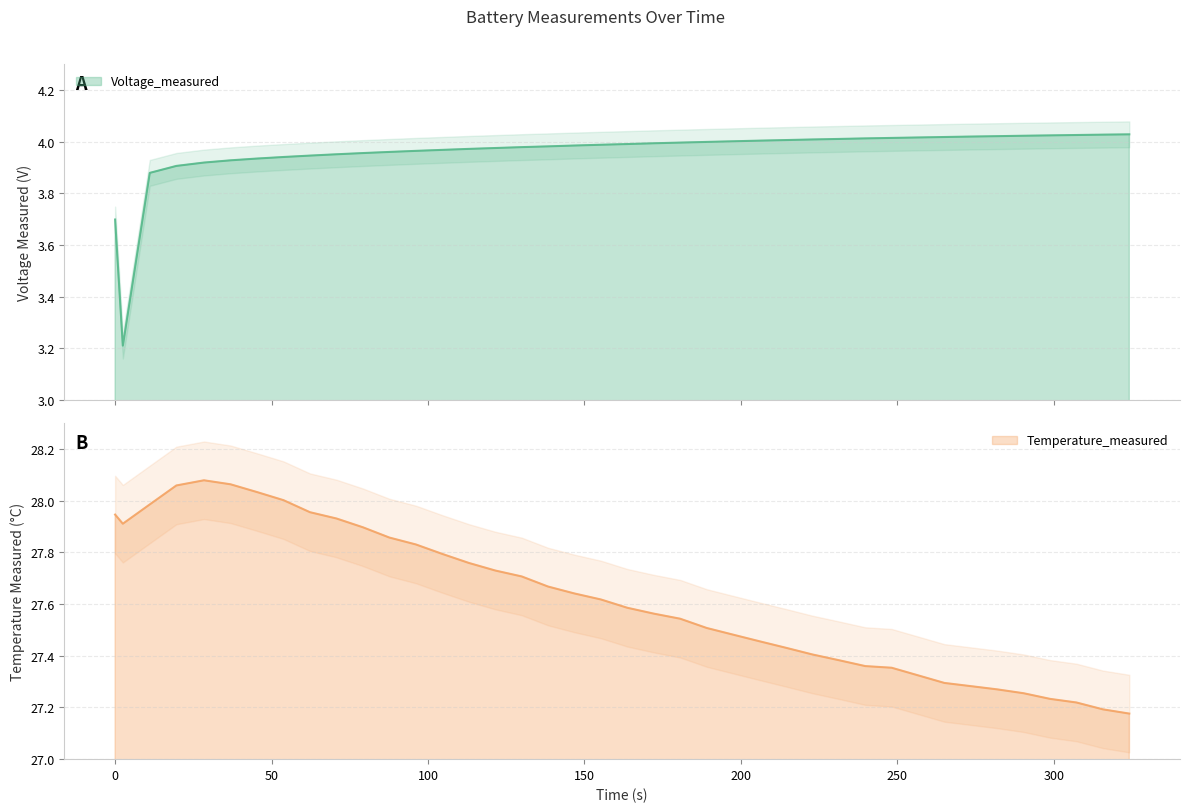

Is the value of Temperature_measured at 33 greater than the value of Voltage_measured at 17?

Yes